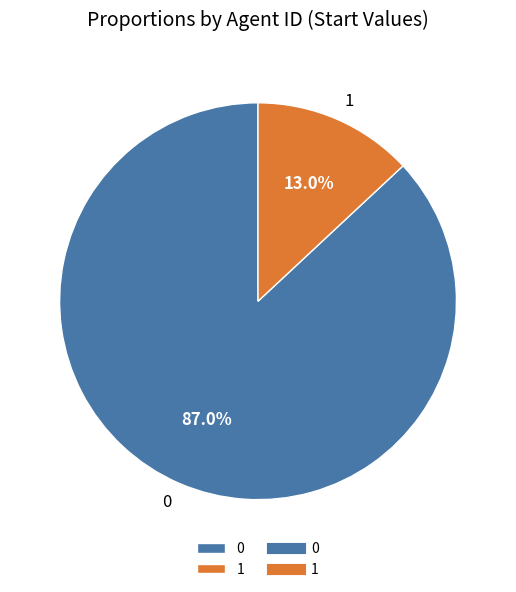

Rank the categories by value from lowest to highest.

1, 0